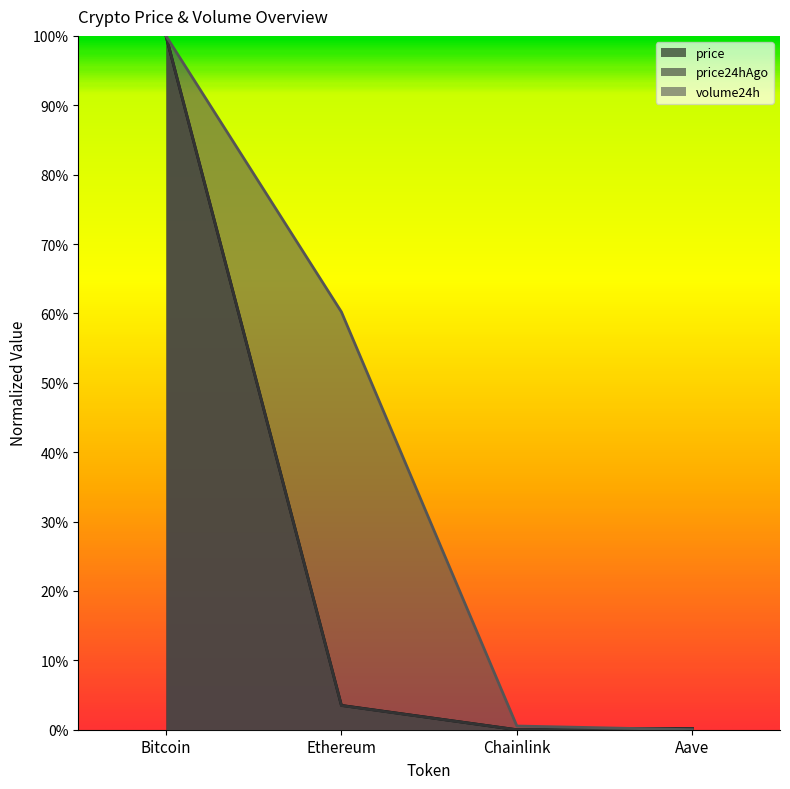

What is the greatest value displayed?

1.0